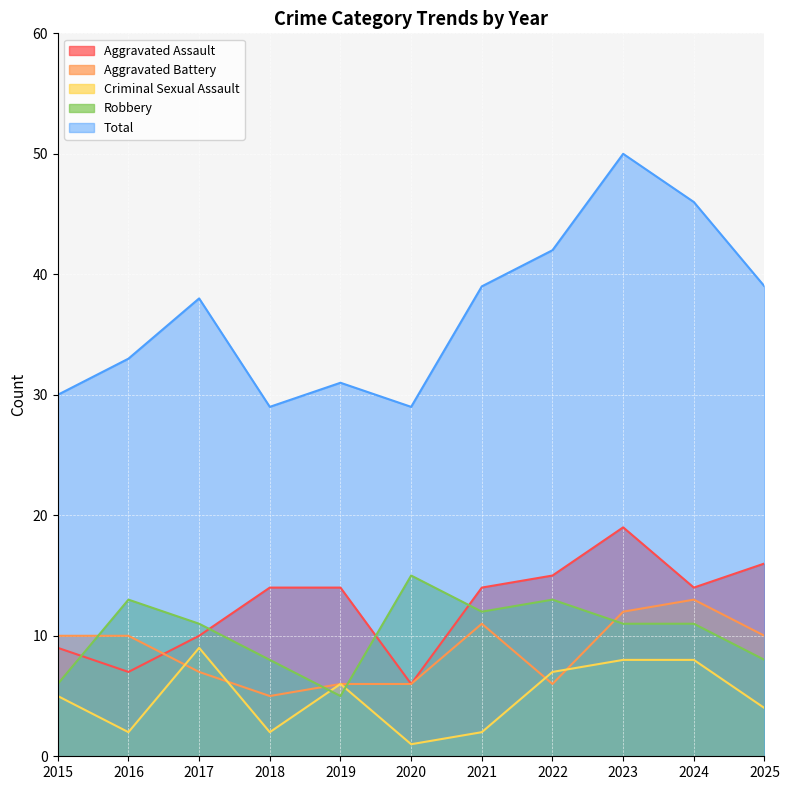

What is the total value across all series at 2020?

57